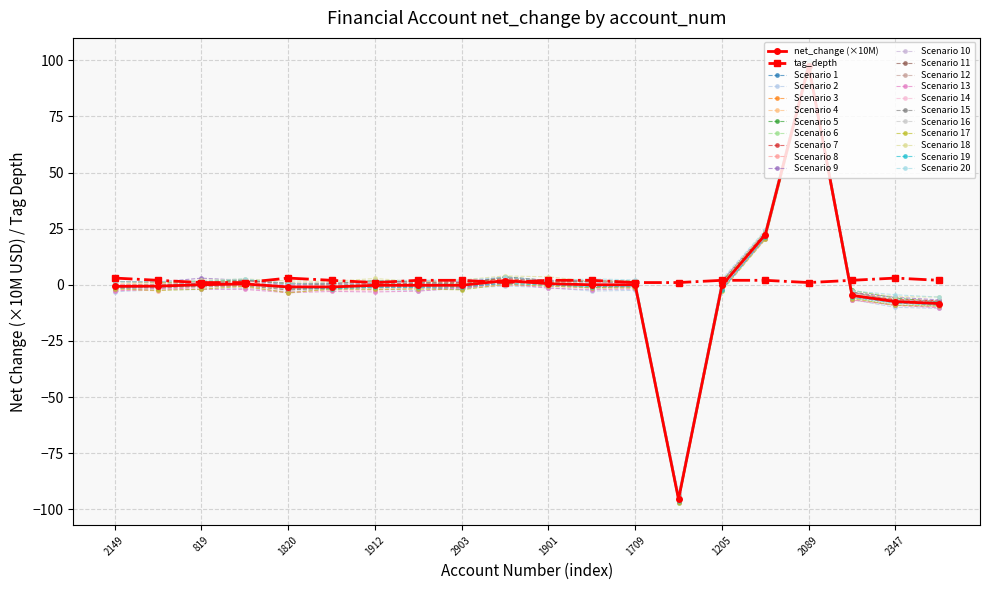

What are all the series names shown in the legend?

net_change (×10M), tag_depth, Scenario 1, Scenario 2, Scenario 3, Scenario 4, Scenario 5, Scenario 6, Scenario 7, Scenario 8, Scenario 9, Scenario 10, Scenario 11, Scenario 12, Scenario 13, Scenario 14, Scenario 15, Scenario 16, Scenario 17, Scenario 18, Scenario 19, Scenario 20